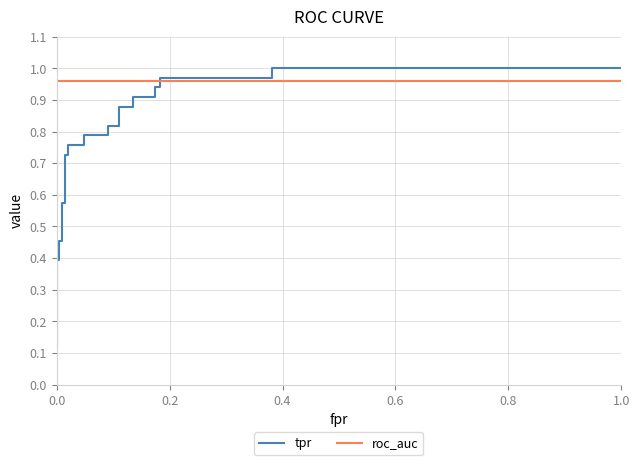

True or false: roc_auc and tpr intersect in this chart.

True